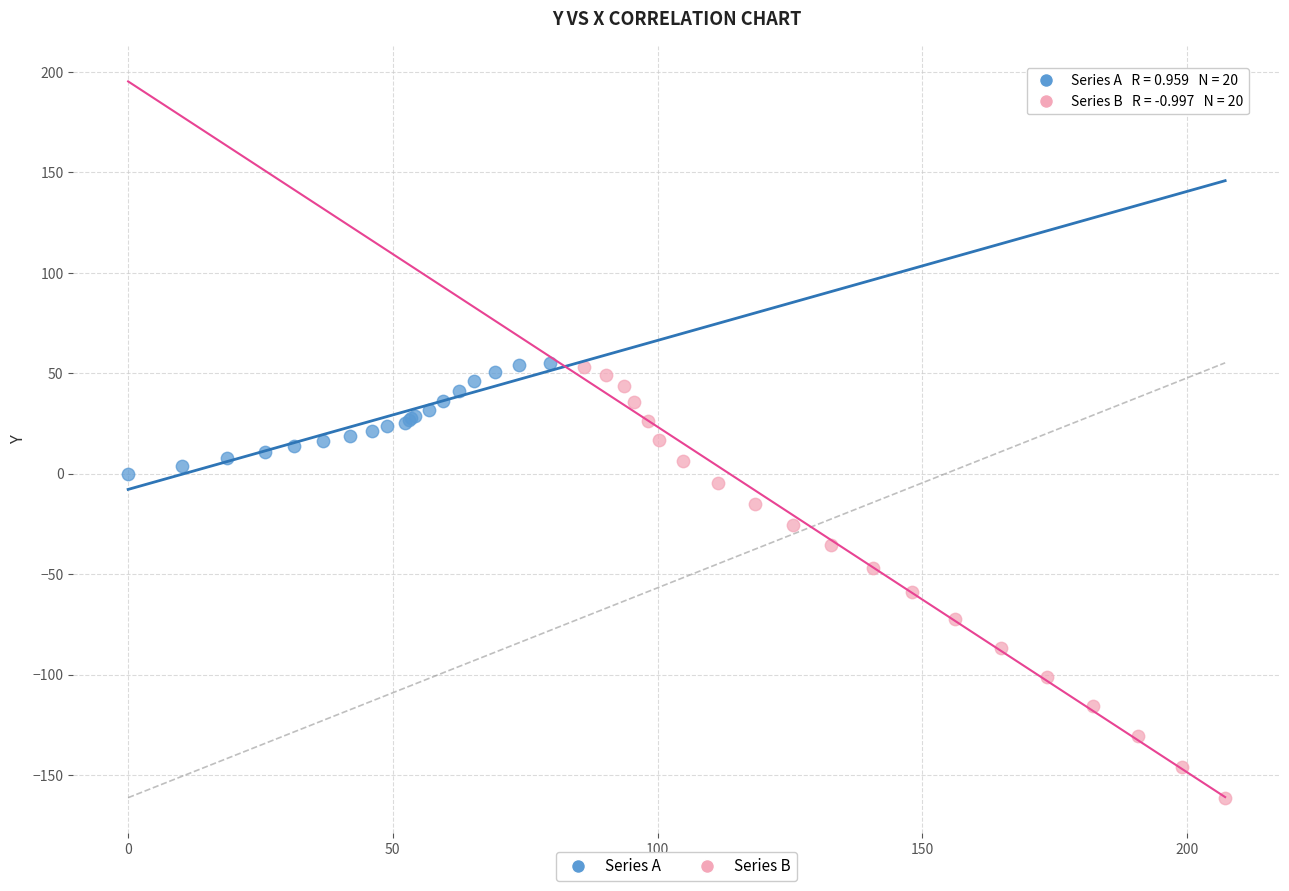

Which series has the widest spread of Y values?

Series B